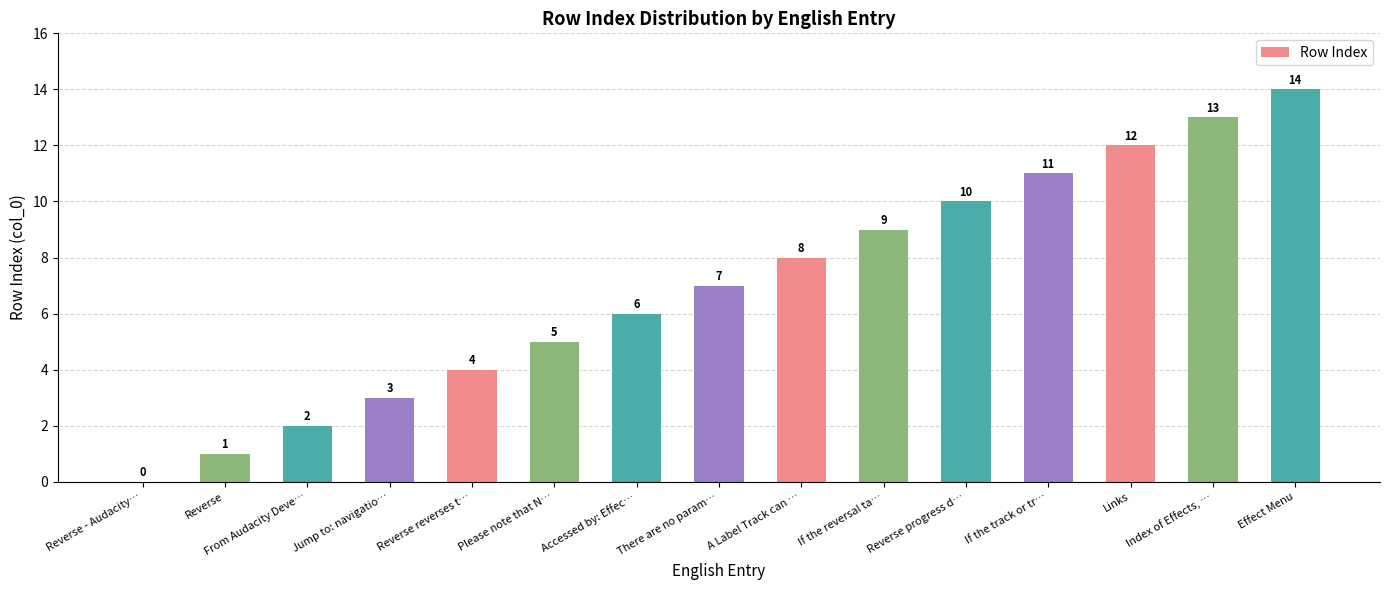

What is the average value?

7